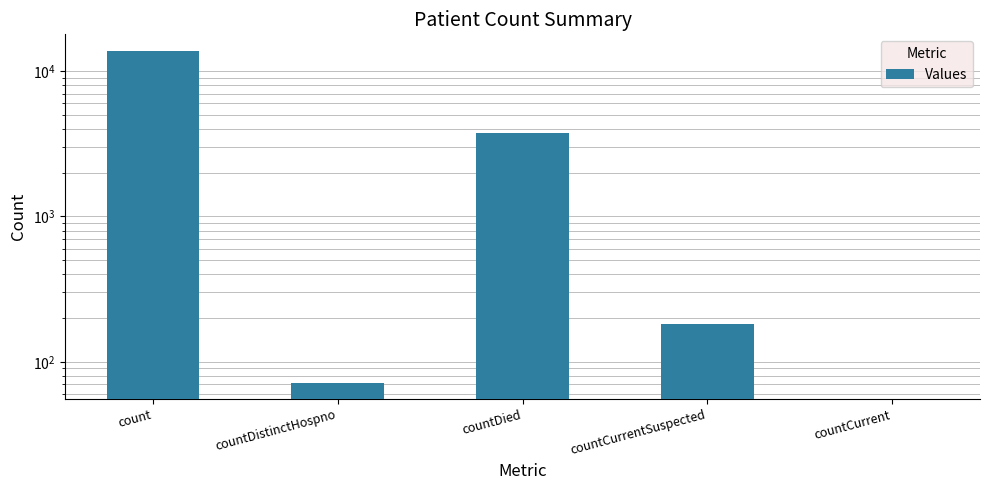

Rank the categories by value from highest to lowest.

count, countDied, countCurrentSuspected, countDistinctHospno, countCurrent